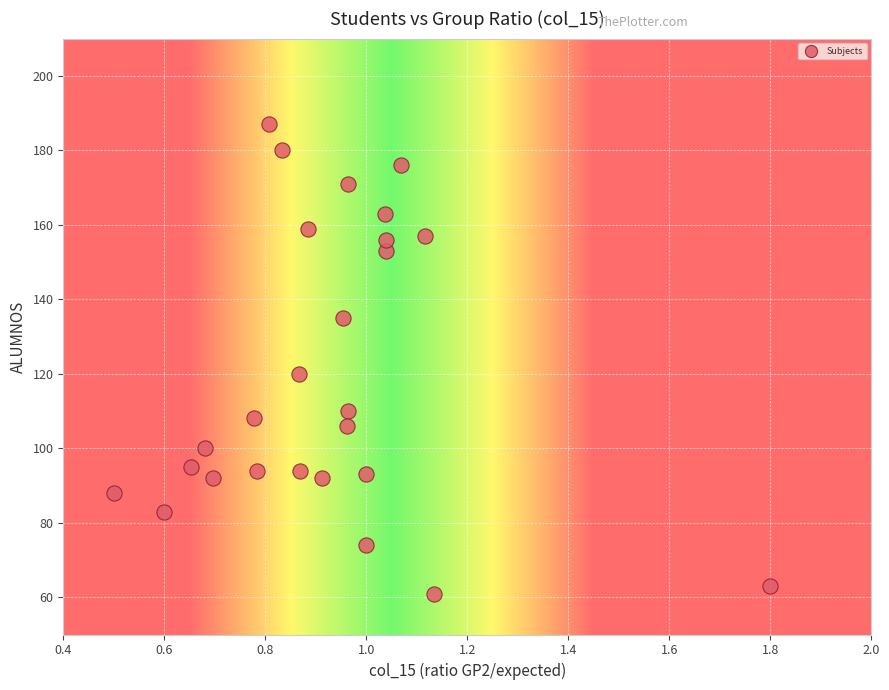

What Y value in the scatter plot is closest to 124?

120